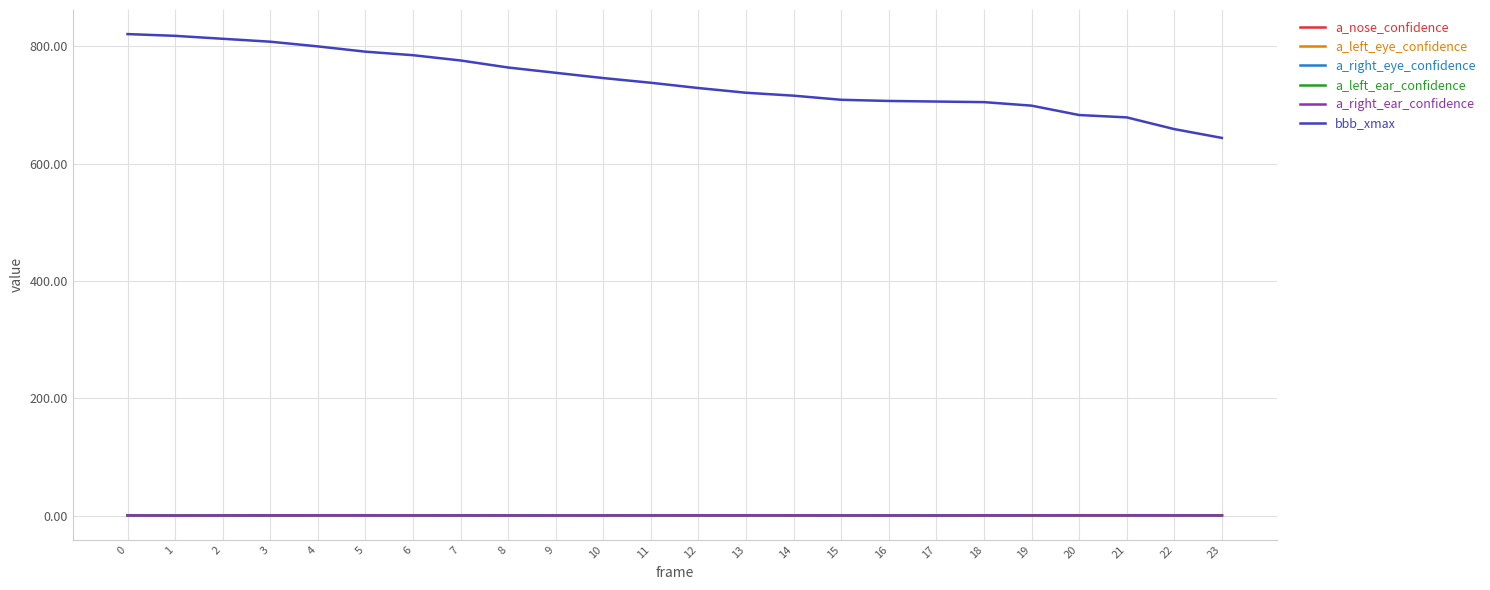

True or false: a_right_ear_confidence and bbb_xmax cross at least once.

False